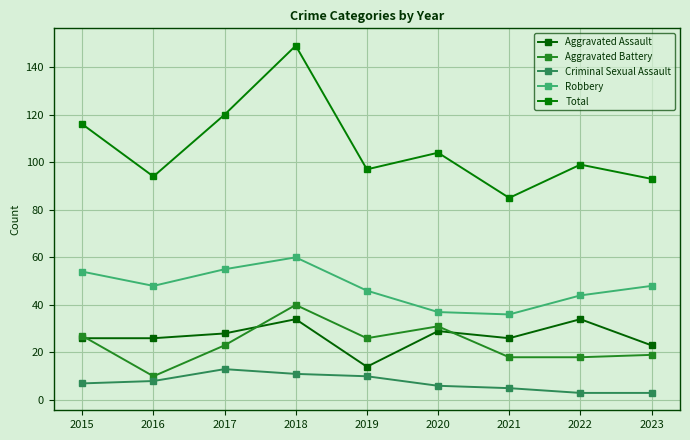

What are all the series names shown in the legend?

Aggravated Assault, Aggravated Battery, Criminal Sexual Assault, Robbery, Total